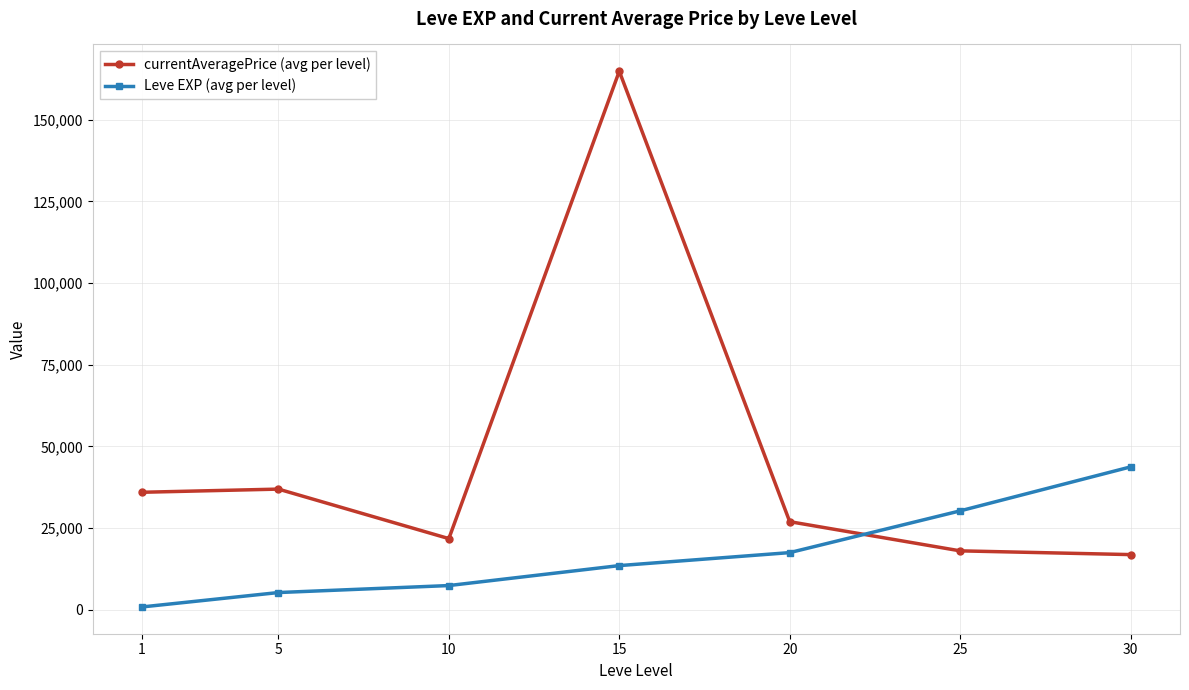

Is this an area chart (filled region under the line)?

No